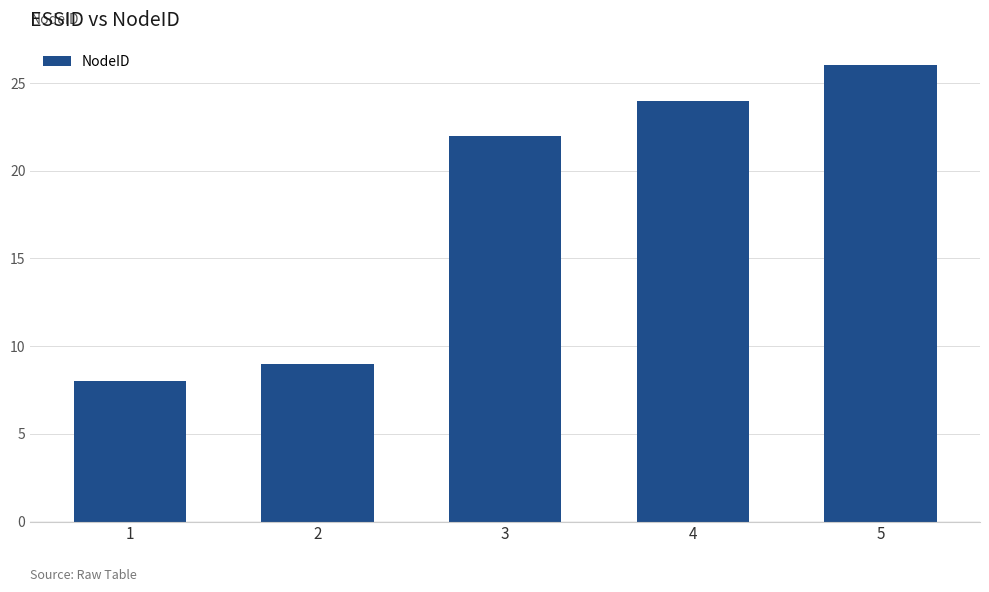

Are the bars grouped side by side (vs. stacked)?

No